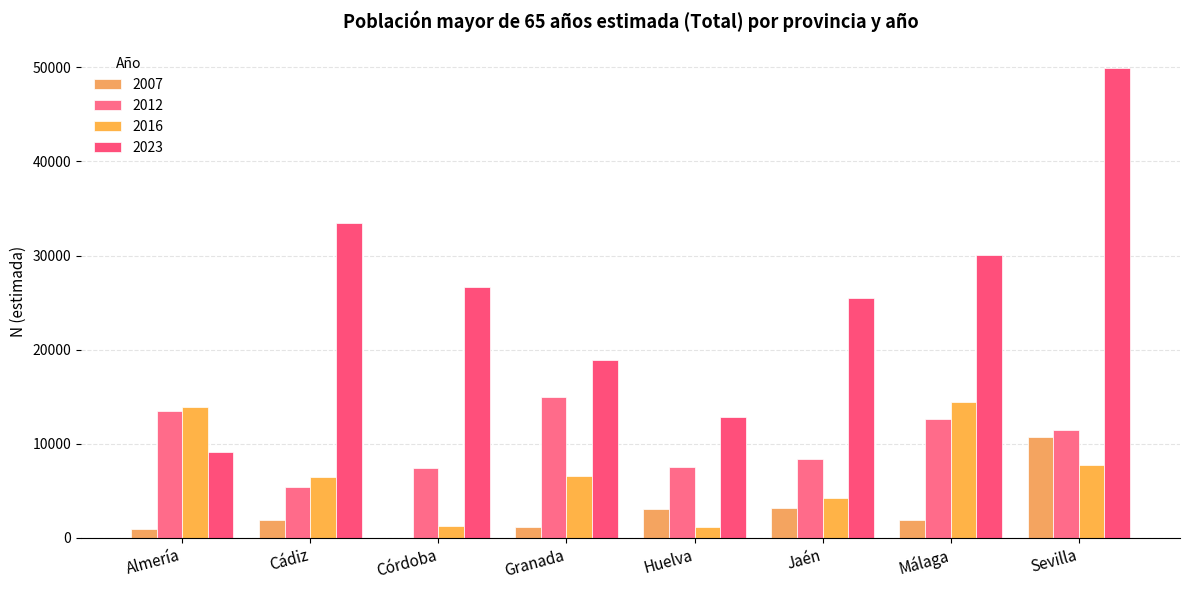

What is the label of the 6th bar from the left?

Jaén